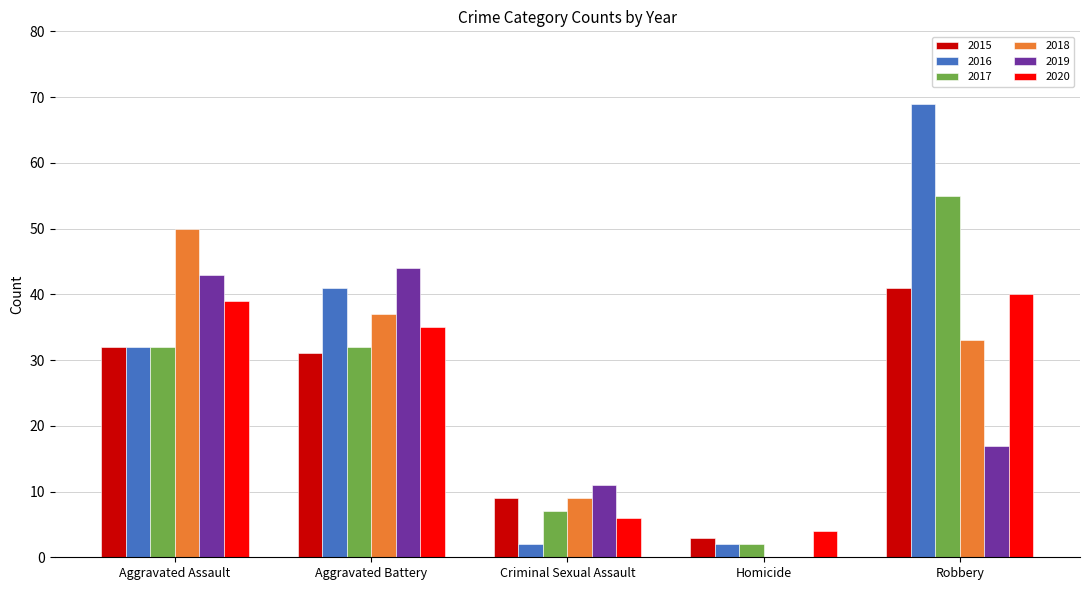

The value of 2019 at Aggravated Battery is 44. True or false?

True